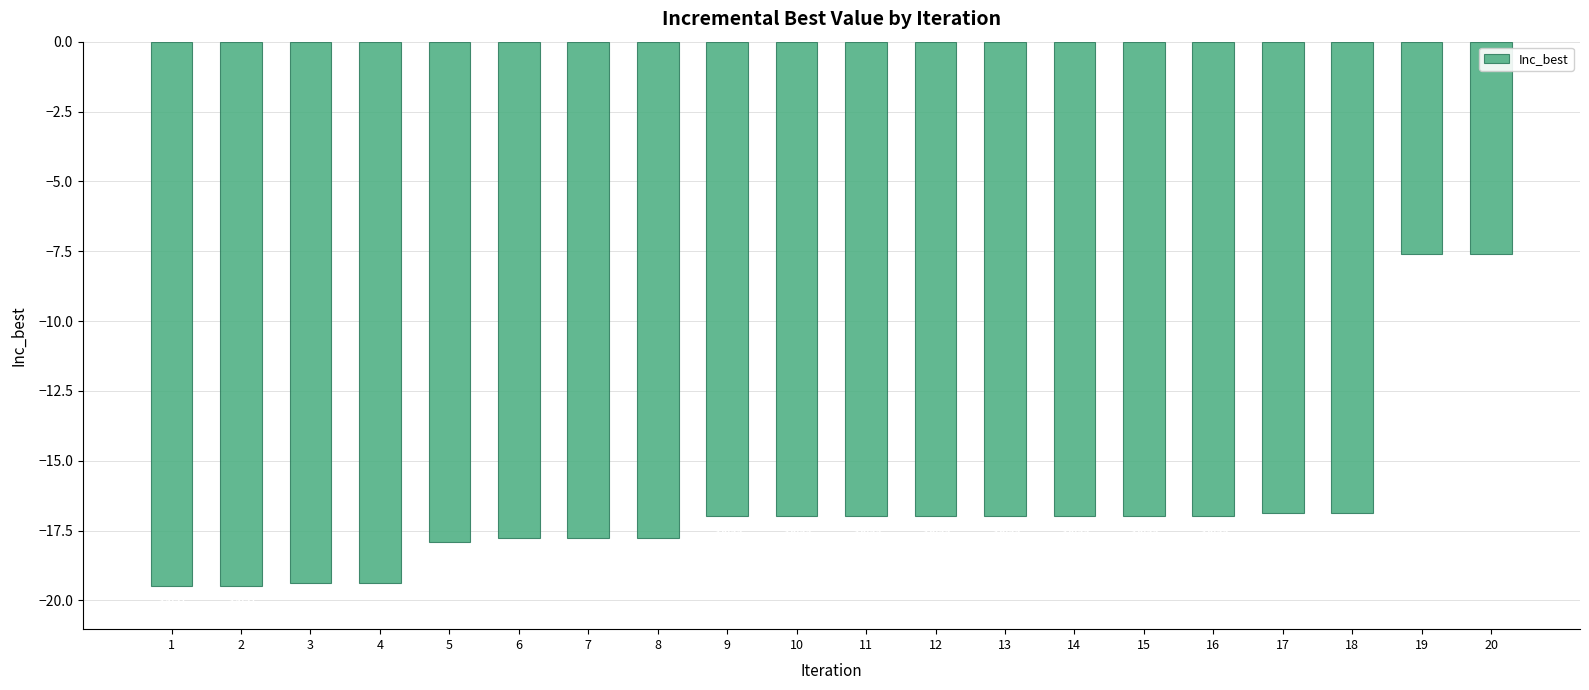

How many bars are there in total?

20